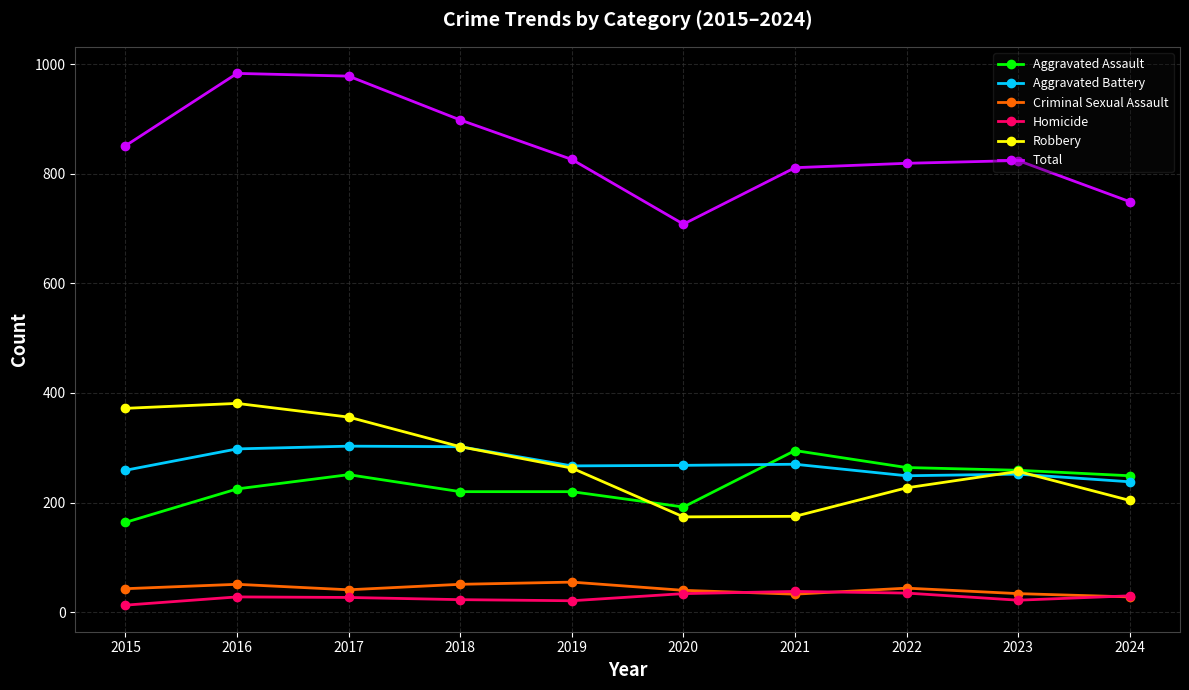

What is the greatest value displayed?

983